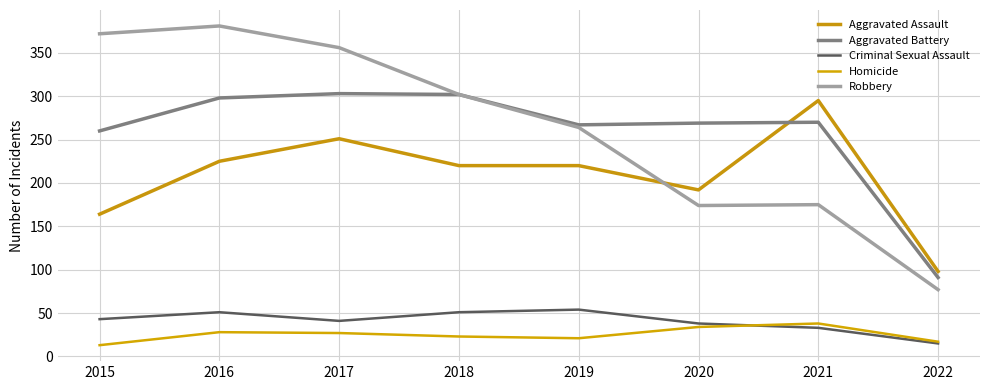

Which category has the lowest value in the Homicide series?

2015